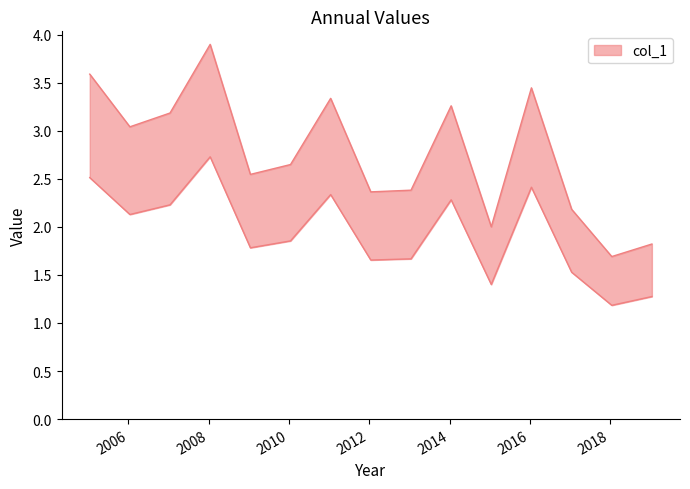

Is it true that the value at 2007-01-15 is 5.5?

False